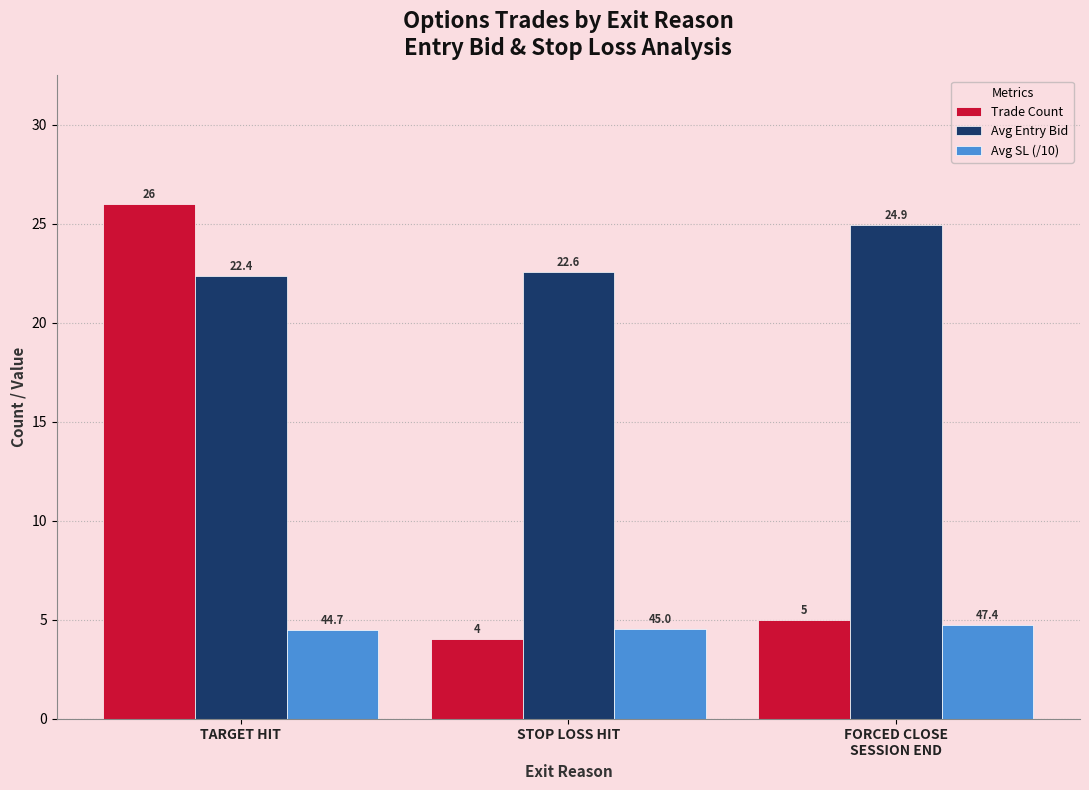

Which series has the widest spread of values?

Trade Count